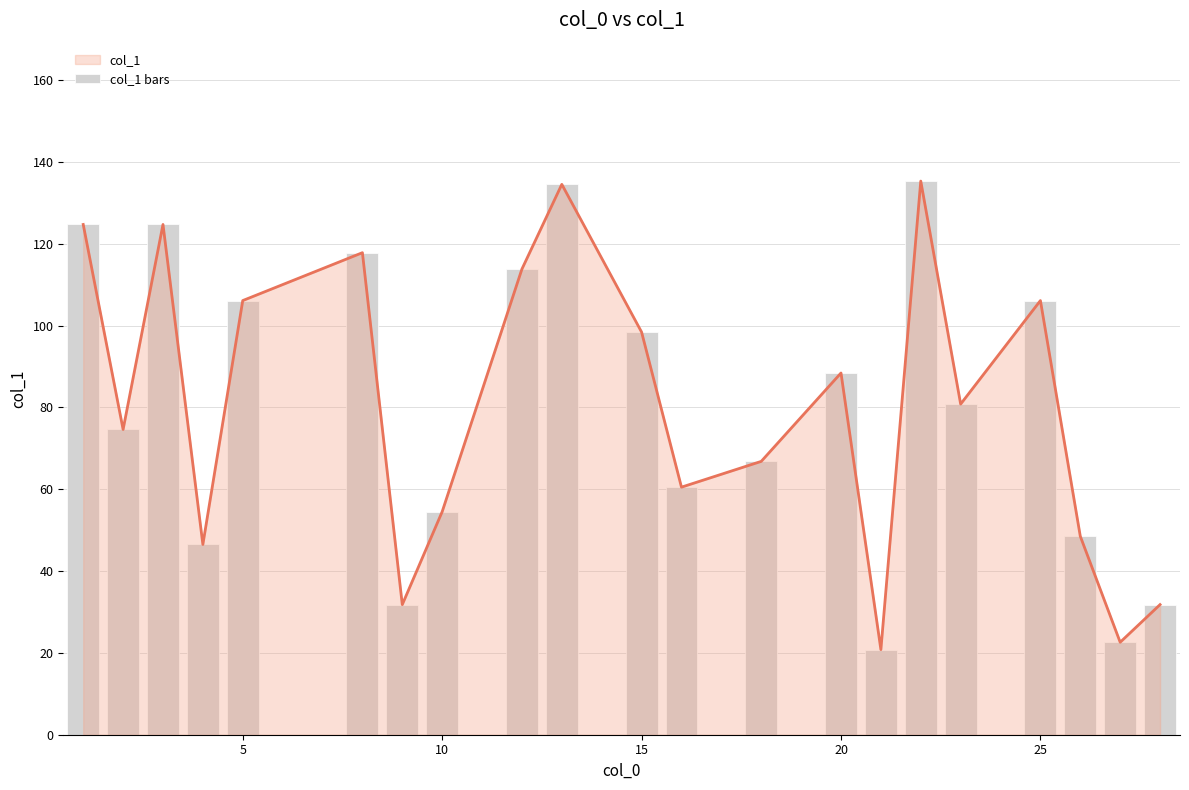

What is the sum of all values?

1689.0